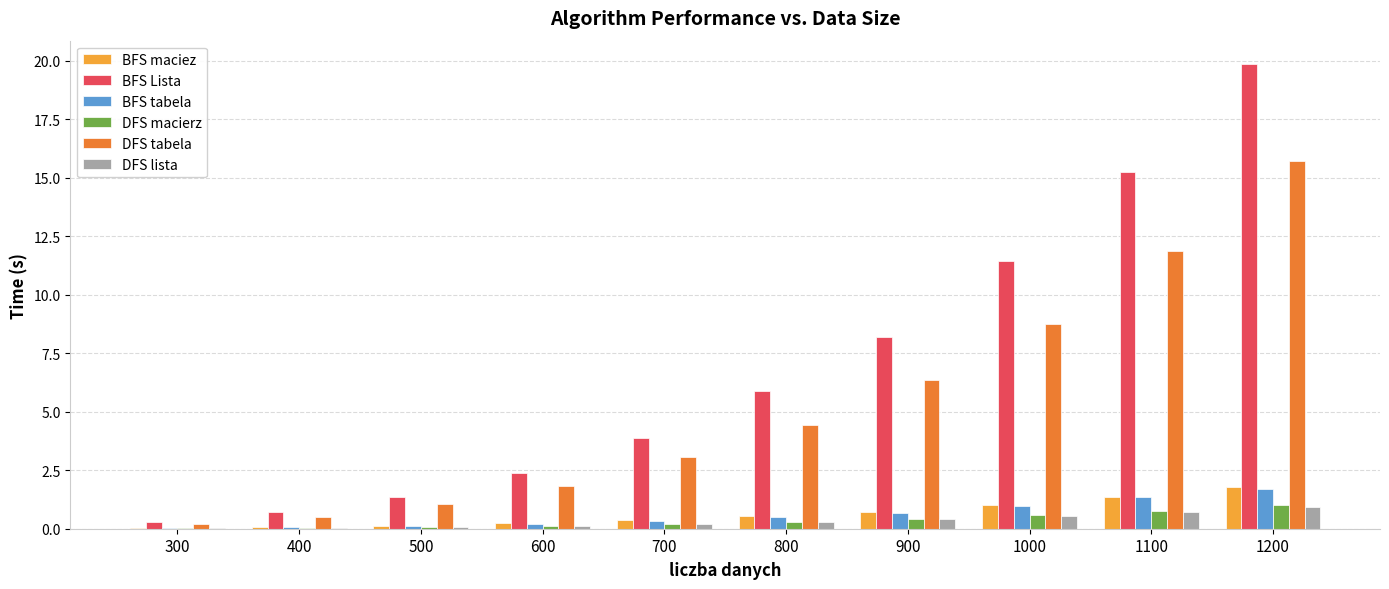

What is the sum of all BFS maciez values?

6.2